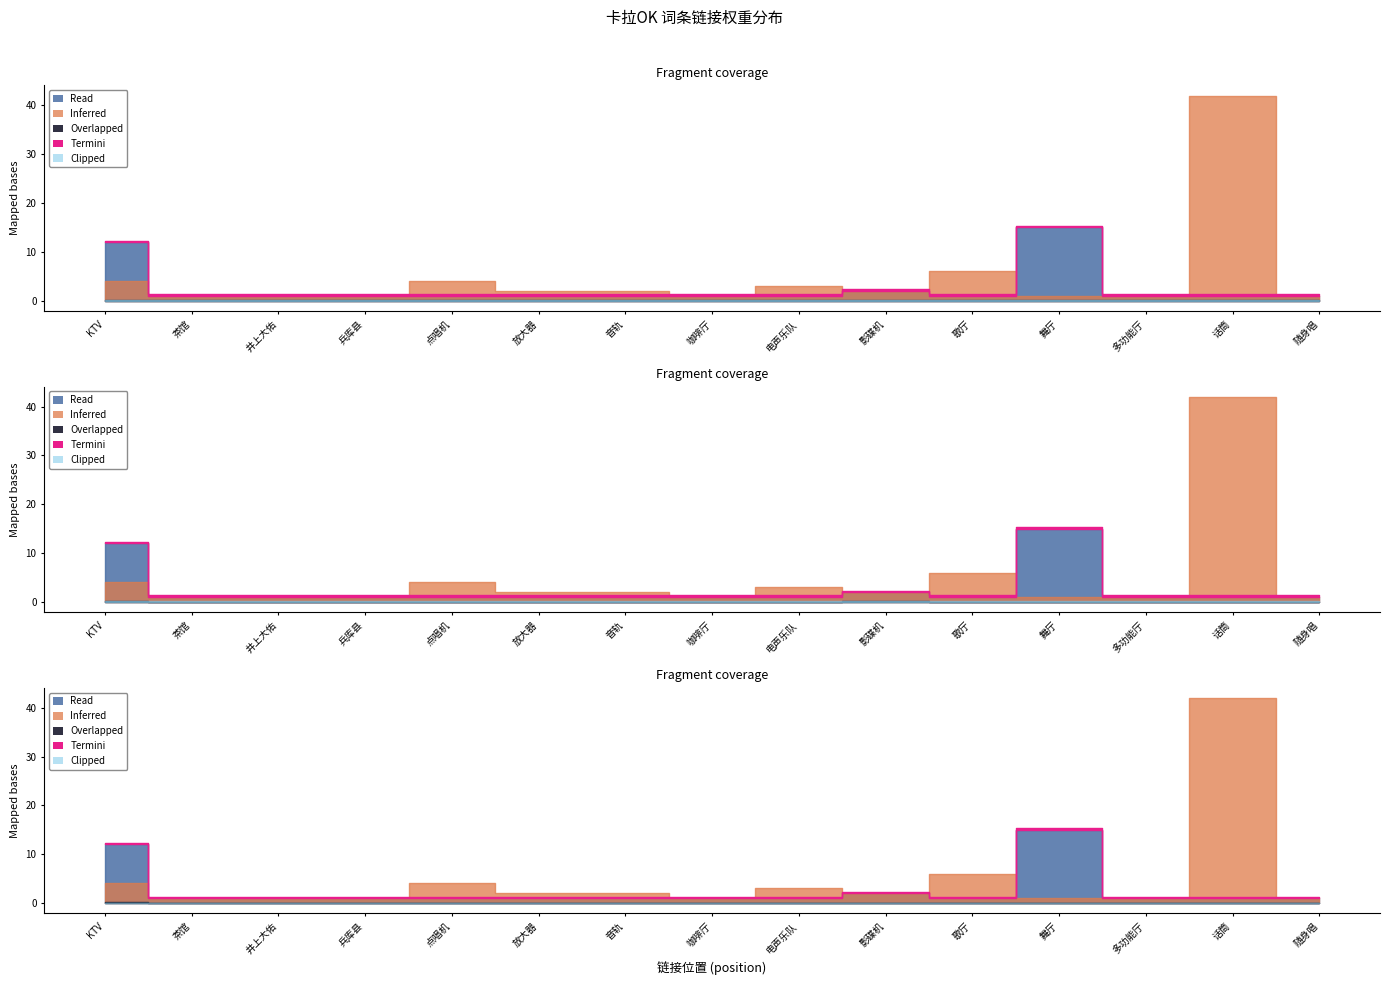

Is it true that Read equals 2 at 多功能厅?

False